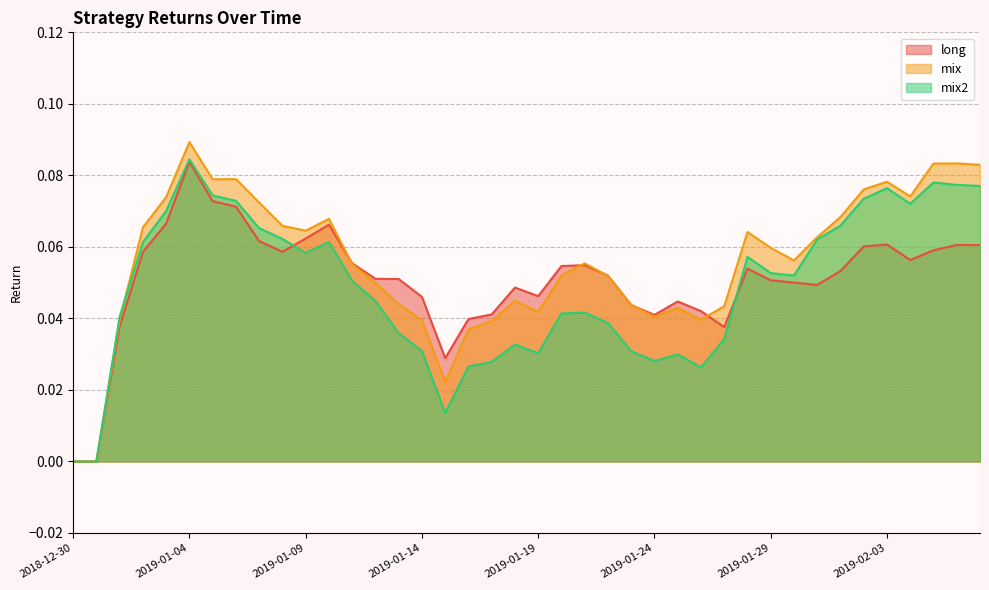

The long series shows 0.1 at 2019-02-03. True or false?

True